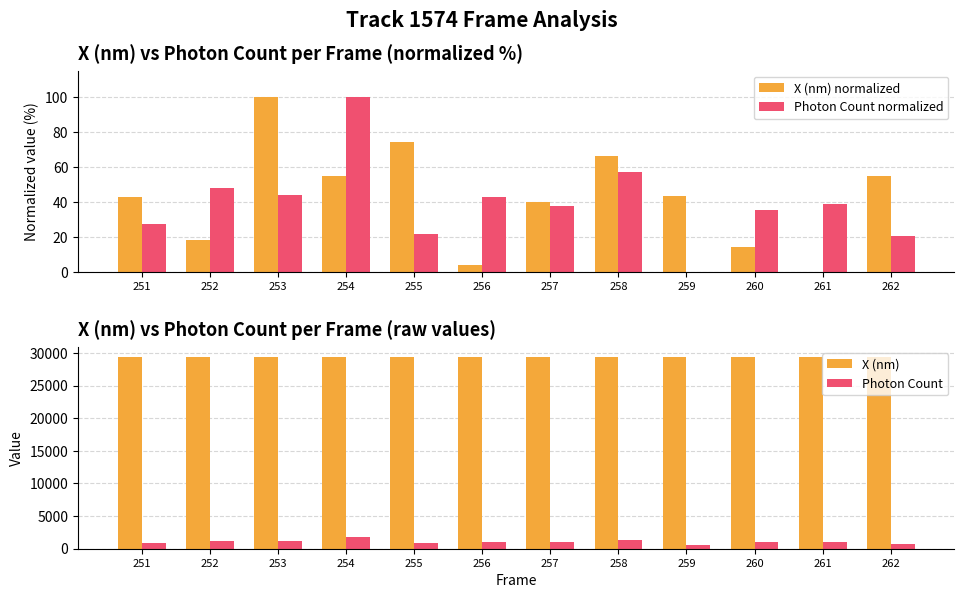

Reading left to right, list all the values displayed in this chart.

X (nm) normalized: 42.7	18.3	100.0	55.1	74.1	4.2	40.3	66.3	43.7	14.4	0.0	54.7
Photon Count normalized: 27.5	48.1	44.2	100.0	22.0	43.0	37.6	57.1	0.0	35.8	38.7	20.6
X (nm): 29408.8	29390.7	29451.3	29418.0	29432.1	29380.2	29407.0	29426.3	29409.5	29387.8	29377.1	29417.7
Photon Count: 883.4	1159.5	1107.2	1856.0	809.0	1090.9	1019.2	1280.5	514.1	994.5	1033.5	790.7